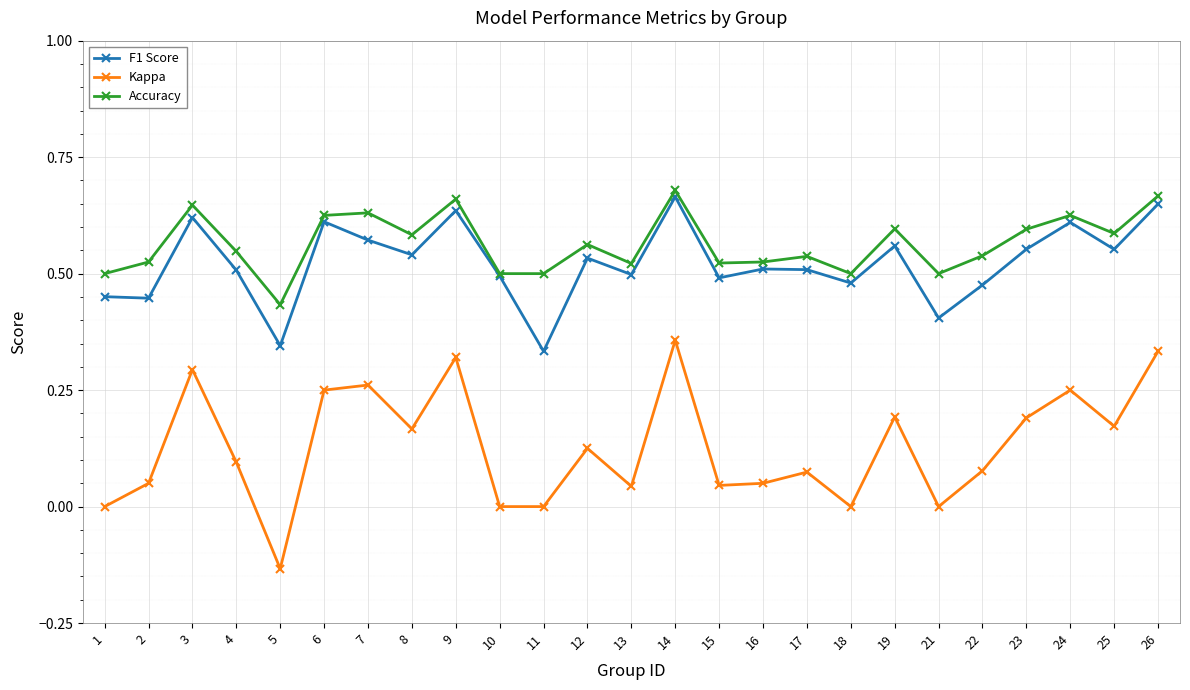

Which series has the largest total across all categories?

Accuracy